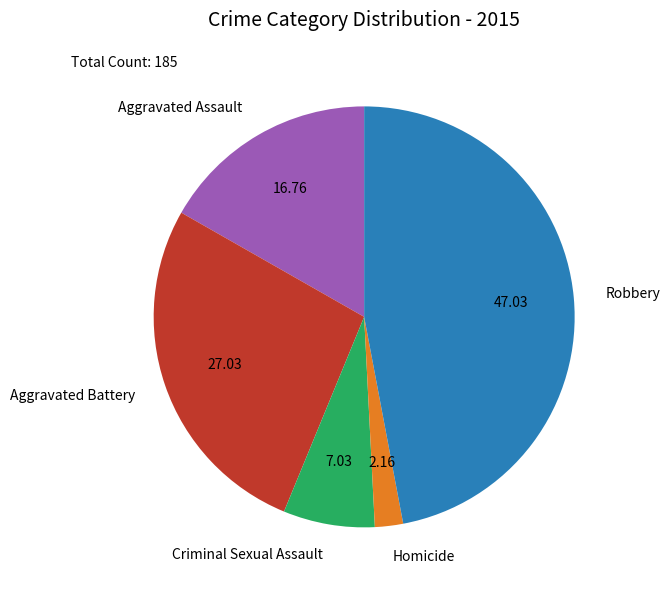

Does Homicide represent more than half of the total?

No